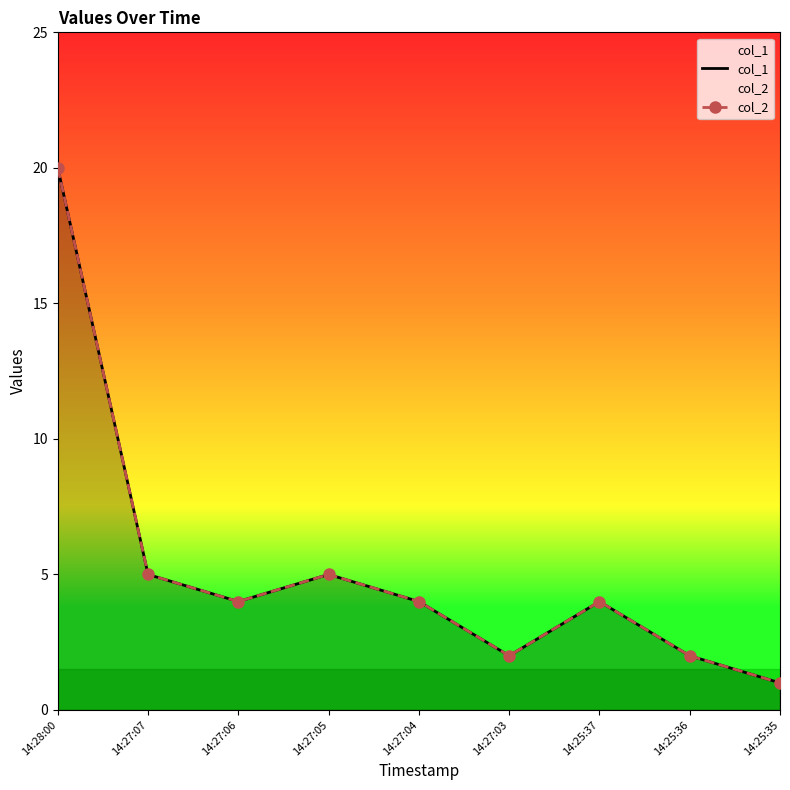

How many lines are shown in the chart?

2